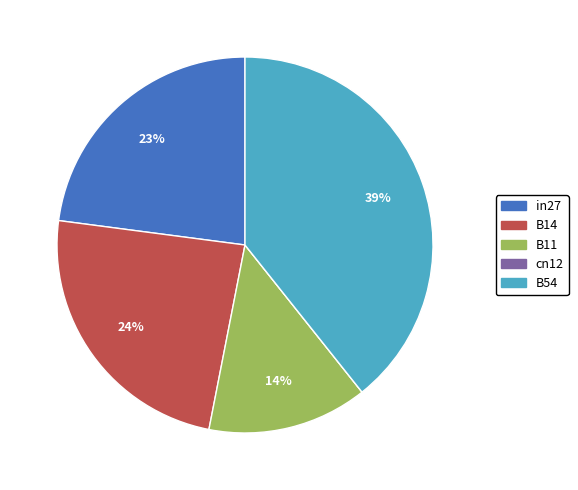

To the nearest percent, what is the combined percentage of B14 and B54?

63%